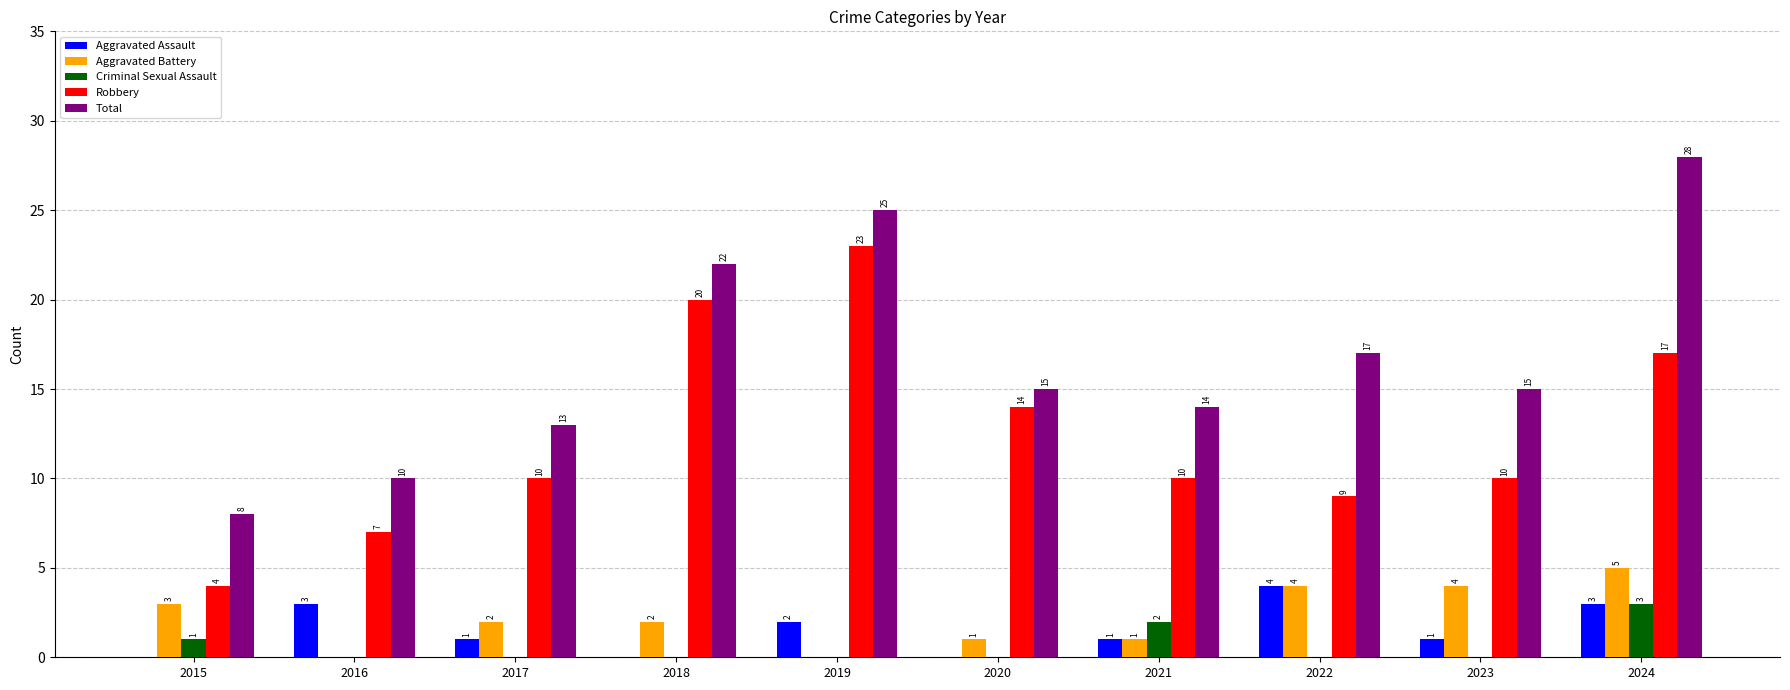

Reading left to right, transcribe all the data shown in this chart.

Aggravated Assault: 0	3	1	0	2	0	1	4	1	3
Aggravated Battery: 3	0	2	2	0	1	1	4	4	5
Criminal Sexual Assault: 1	0	0	0	0	0	2	0	0	3
Robbery: 4	7	10	20	23	14	10	9	10	17
Total: 8	10	13	22	25	15	14	17	15	28